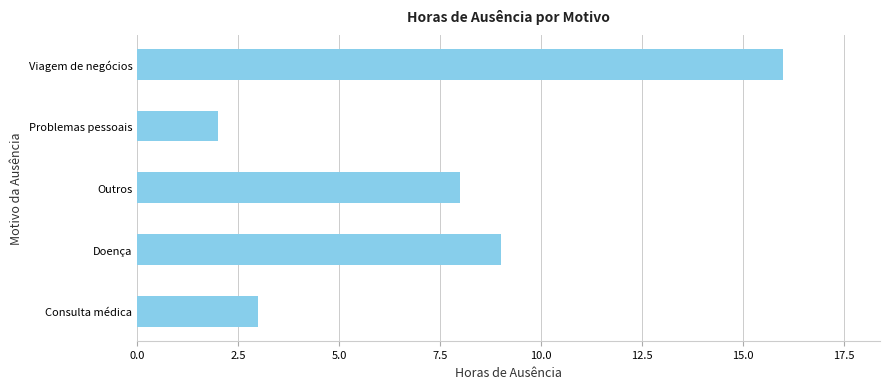

What is the ratio of the value at Outros to the value at Viagem de negócios?

0.5